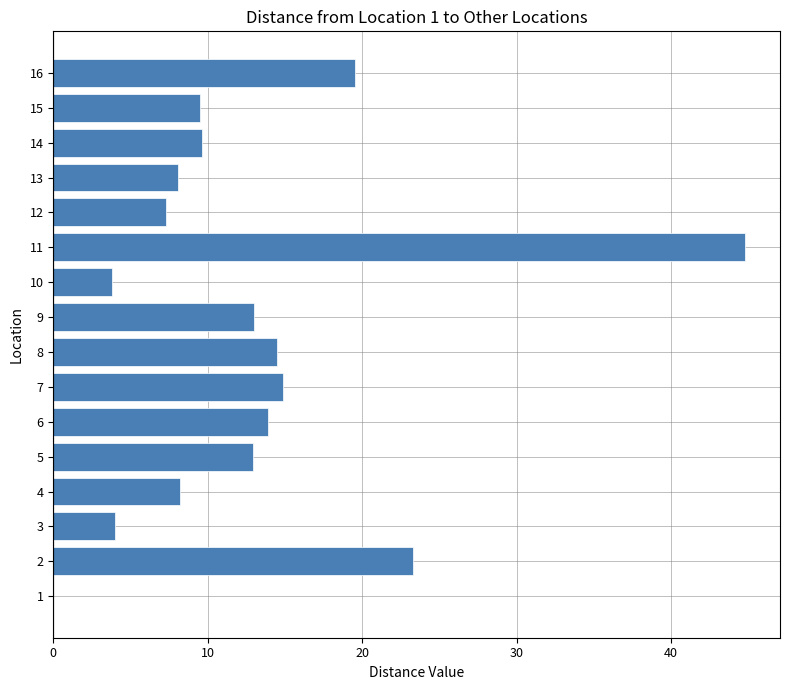

What is the ratio of the value at 10 to the value at 5?

0.3